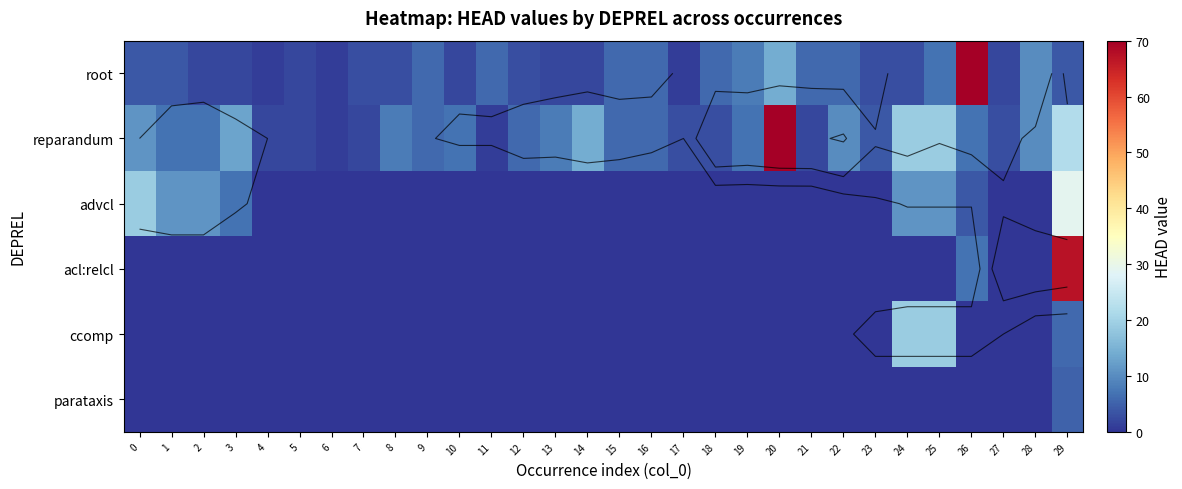

The value of acl:relcl at 9 is 0. True or false?

True